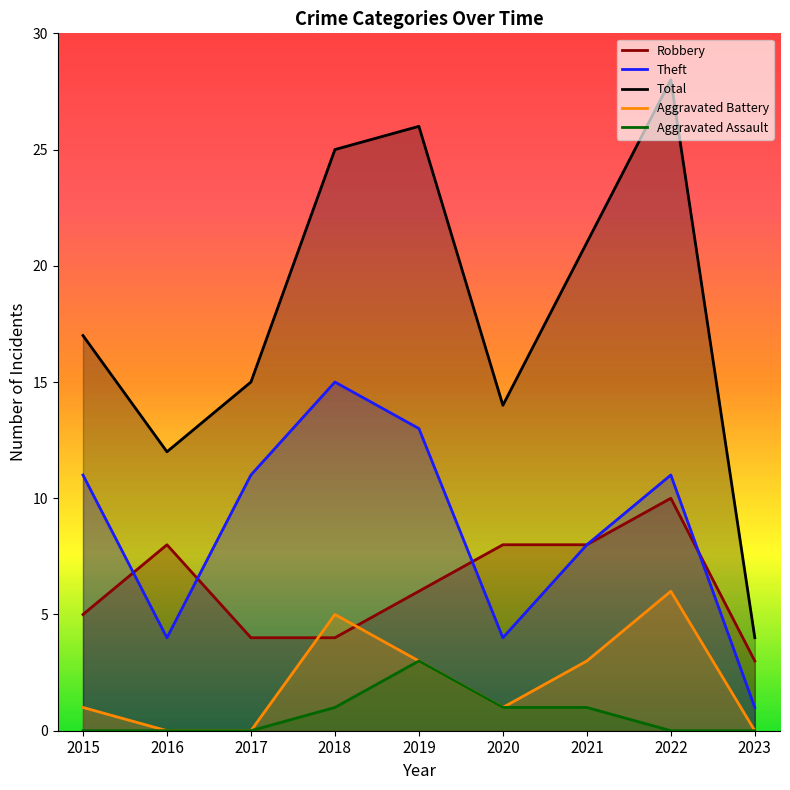

At which category does Total reach its first local valley?

2016